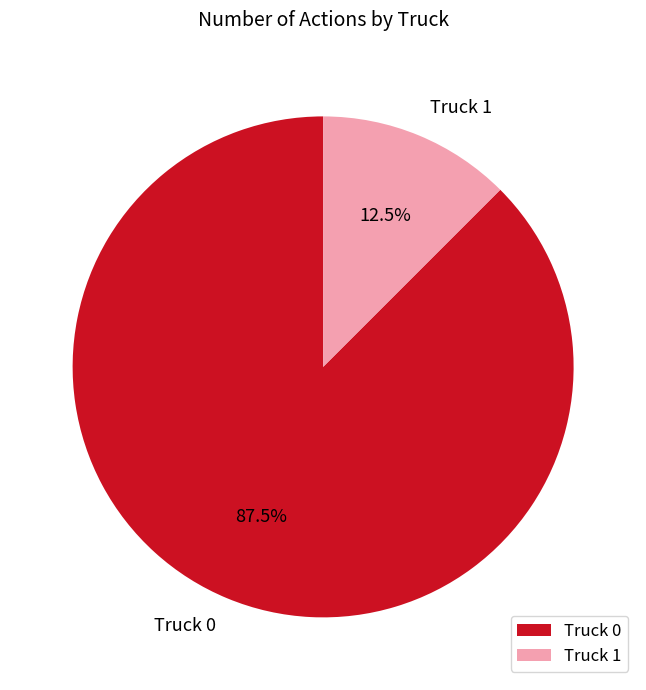

Rank the categories by value from highest to lowest.

Truck 0, Truck 1